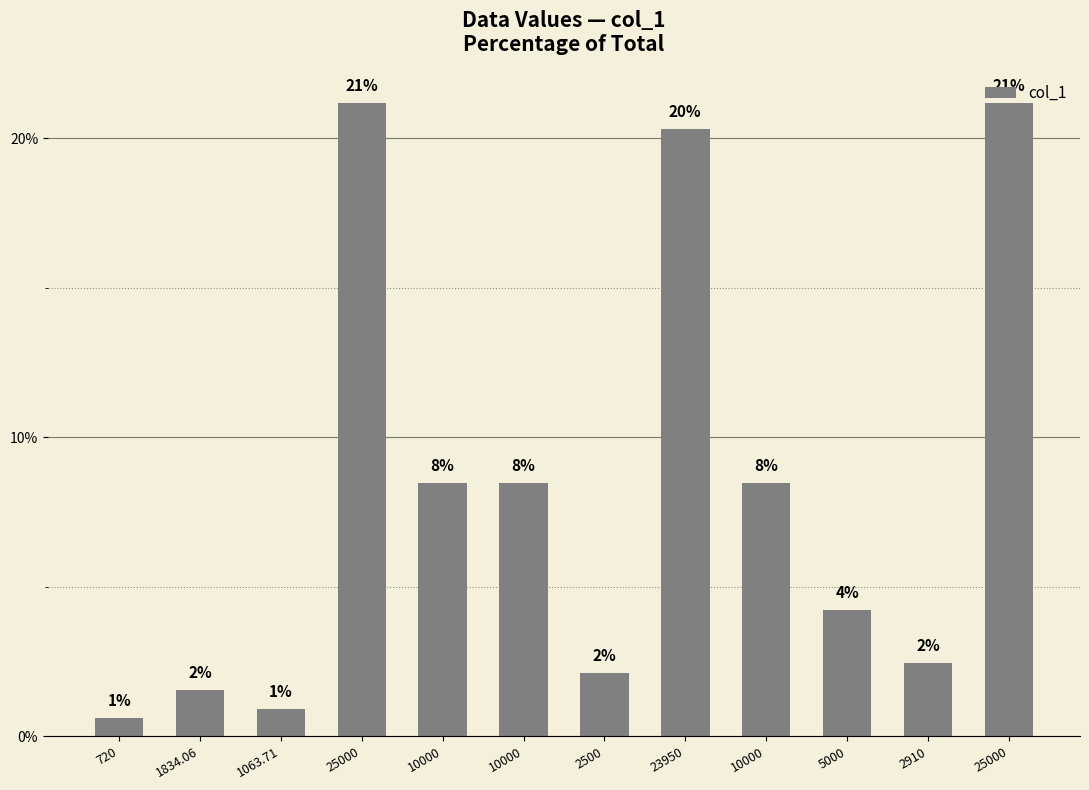

What is the value of the 3rd bar from the left?

0.9